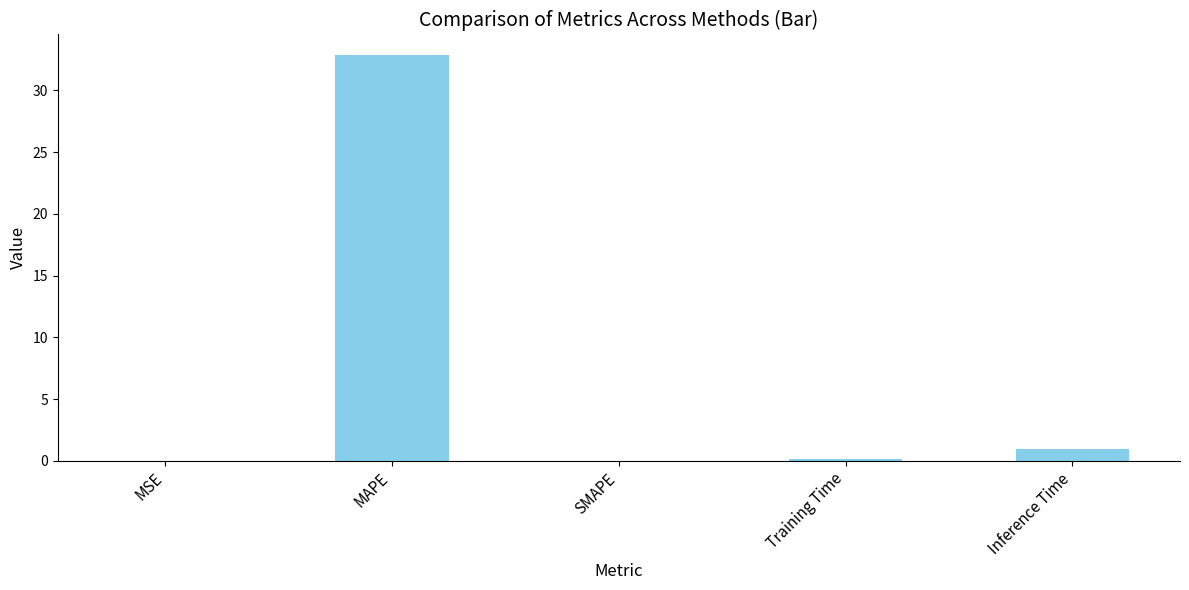

Does the chart contain stacked bars?

No